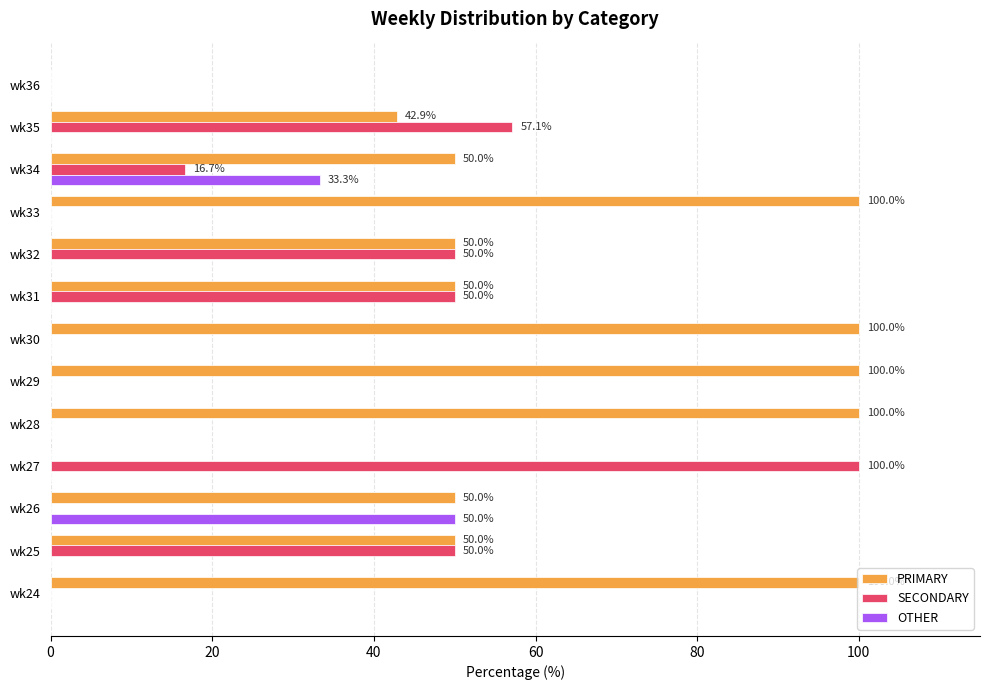

At which label does OTHER reach its peak?

wk26